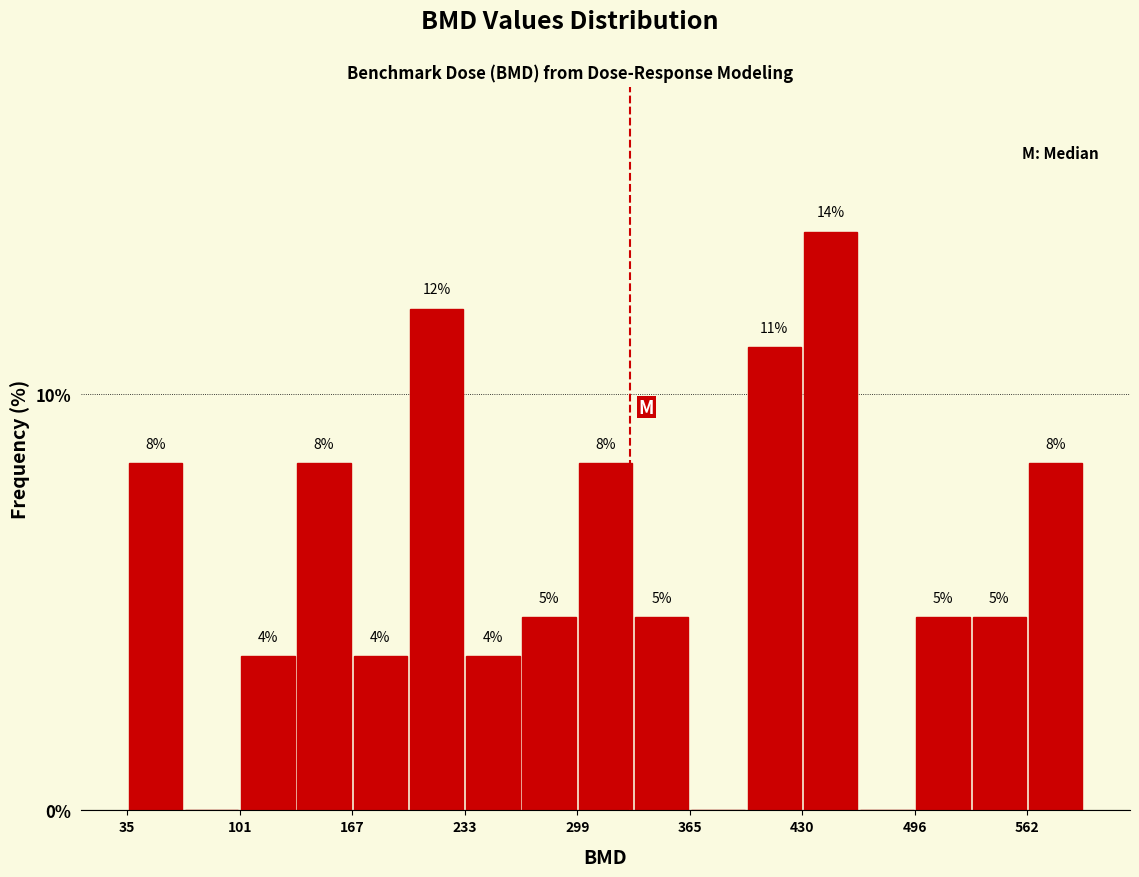

Around what value on the x-axis is the tallest bar? Give the approximate position of its centre, as read against the axis.

450